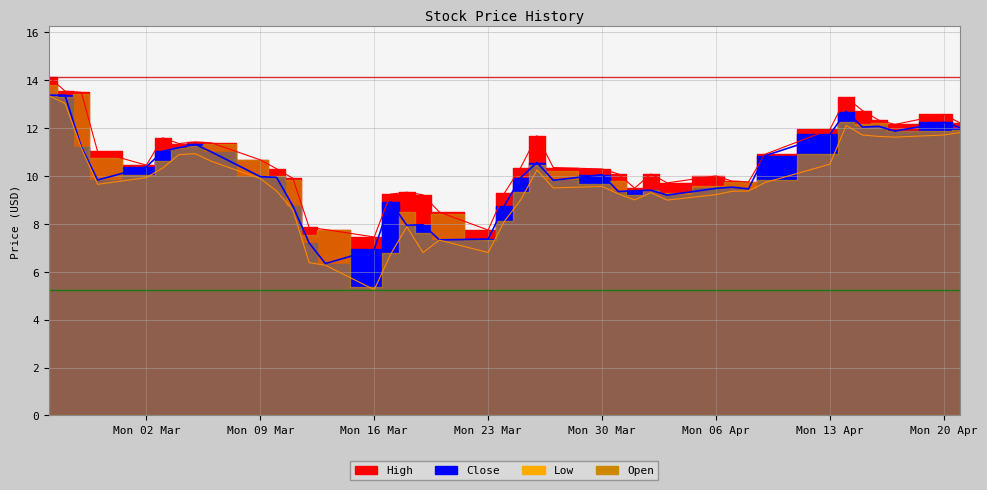

The Close series shows 16.5 at 28. True or false?

False